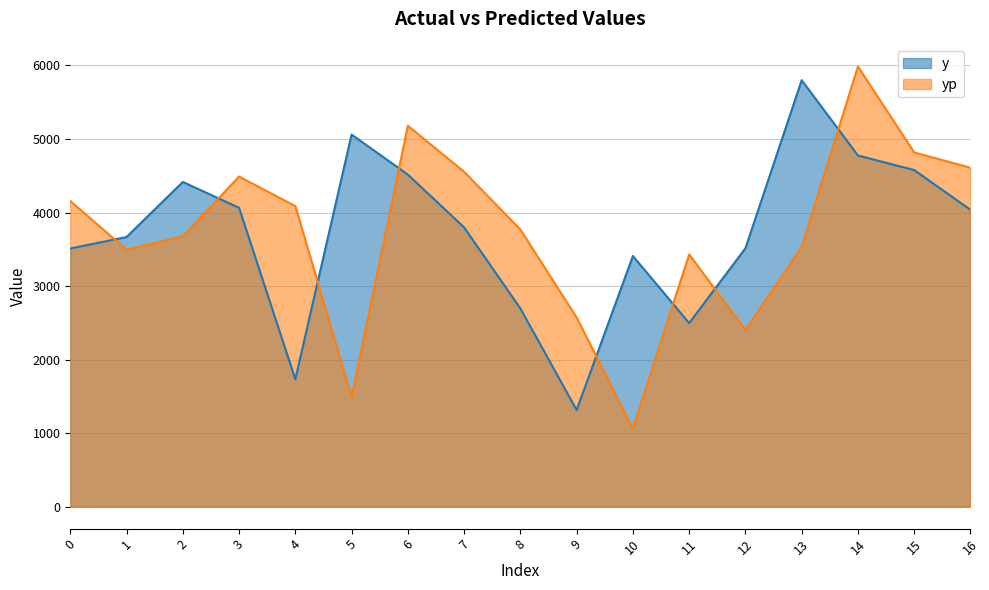

What is the difference between the yp values at 10 and 1?

2433.2